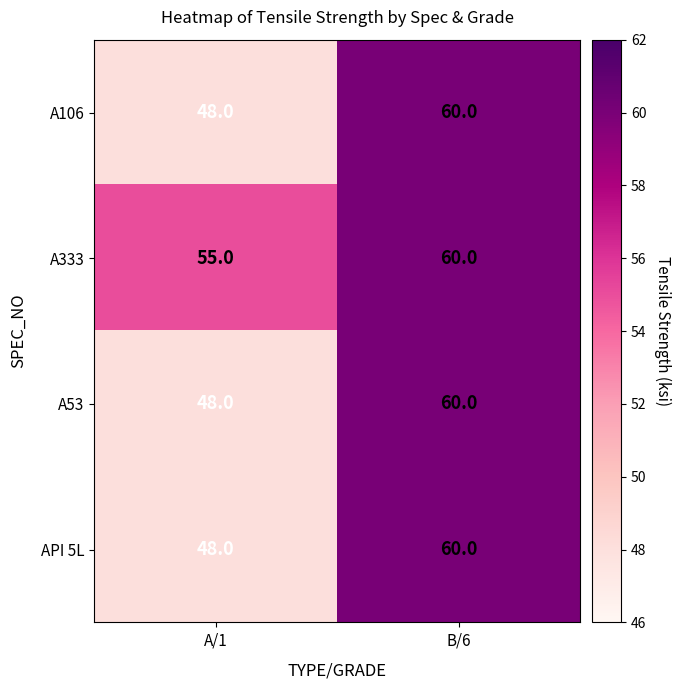

What is the average value of the A333 series?

58